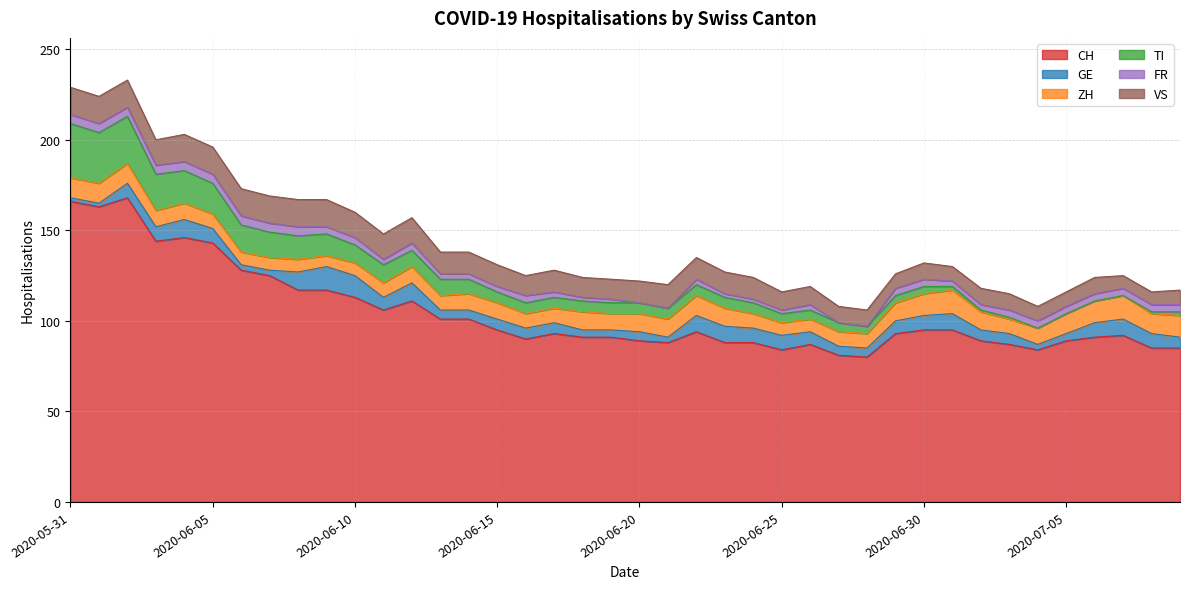

Between 2020-07-01 and 2020-06-02, which is larger?

2020-06-02